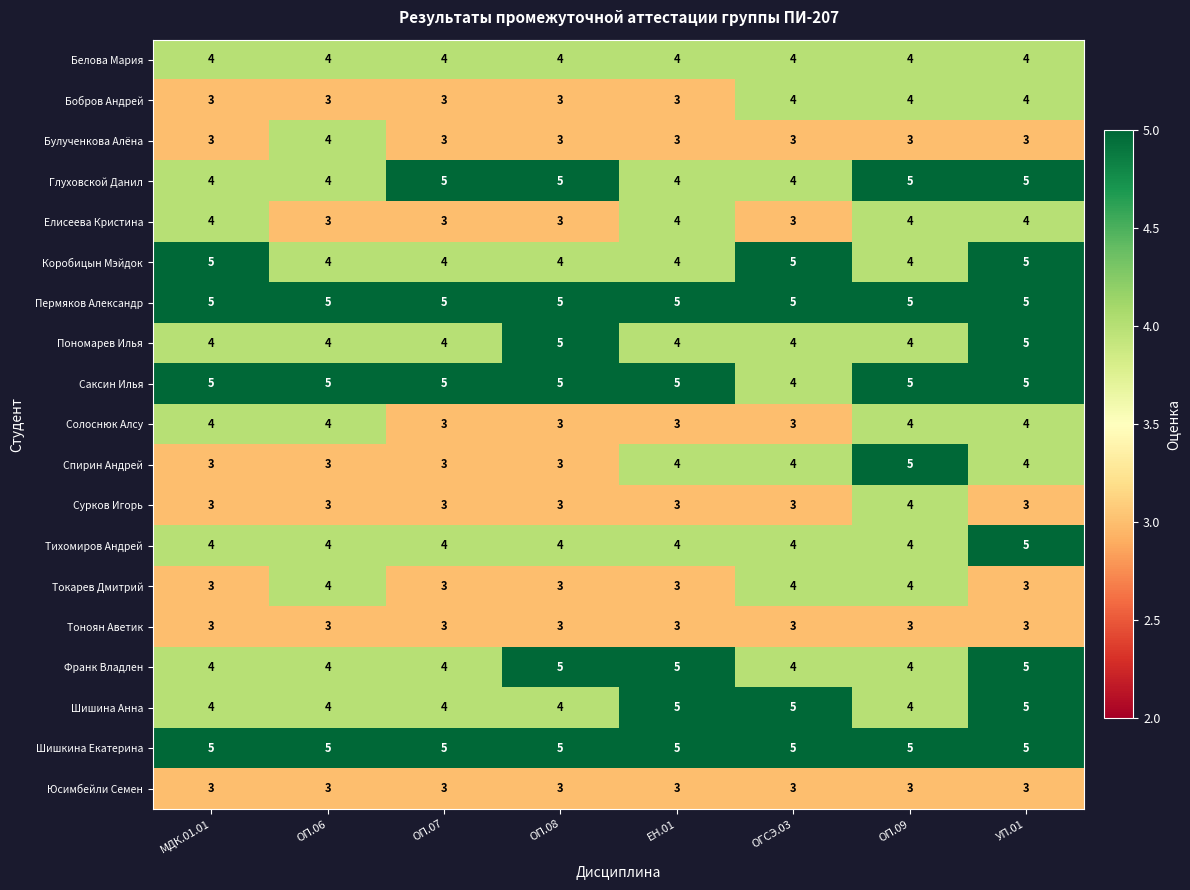

Read the Шишина Анна value at ОП.09.

4